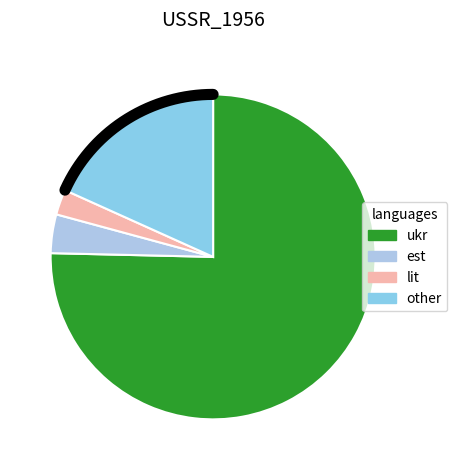

Is there any slice that represents more than half of the pie?

Yes